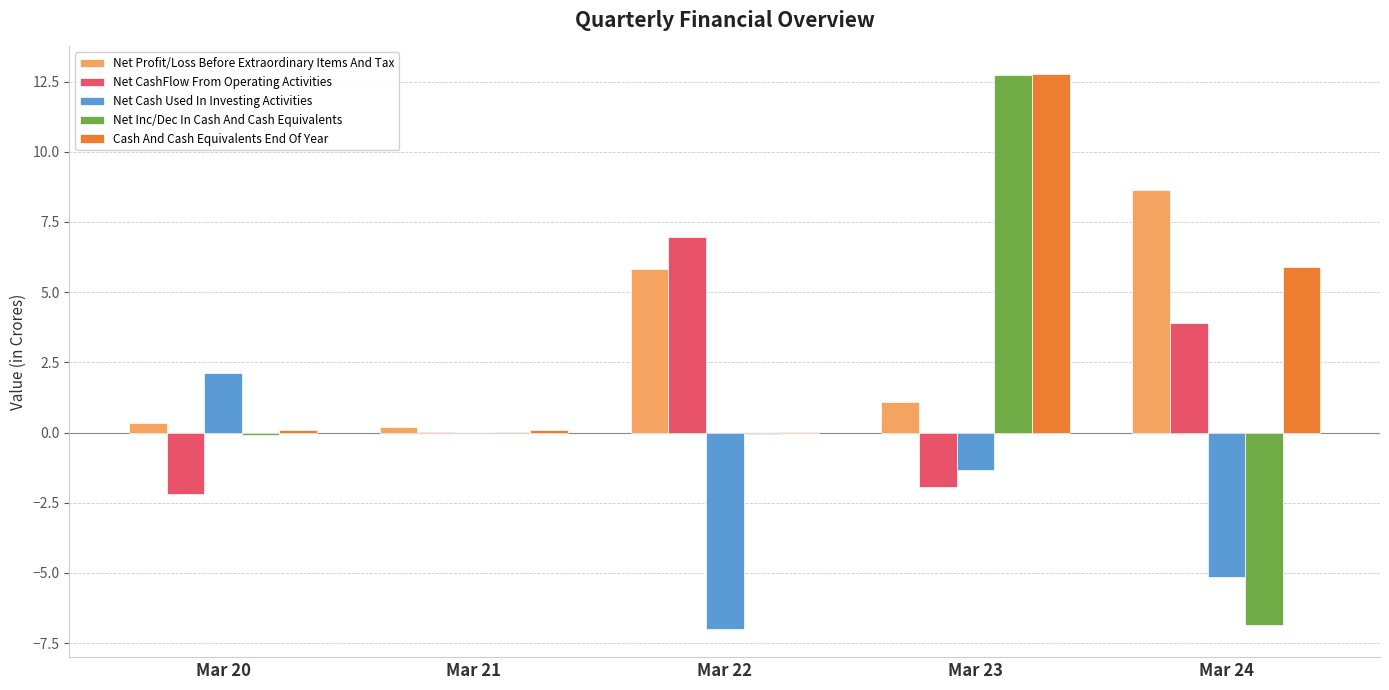

Are the bars grouped side by side (vs. stacked)?

Yes